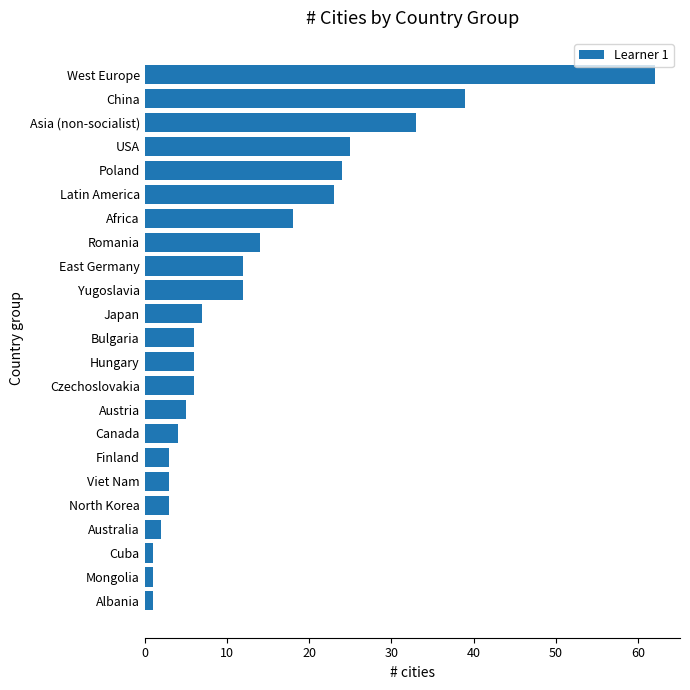

Is it true that the value at Latin America is 23?

True